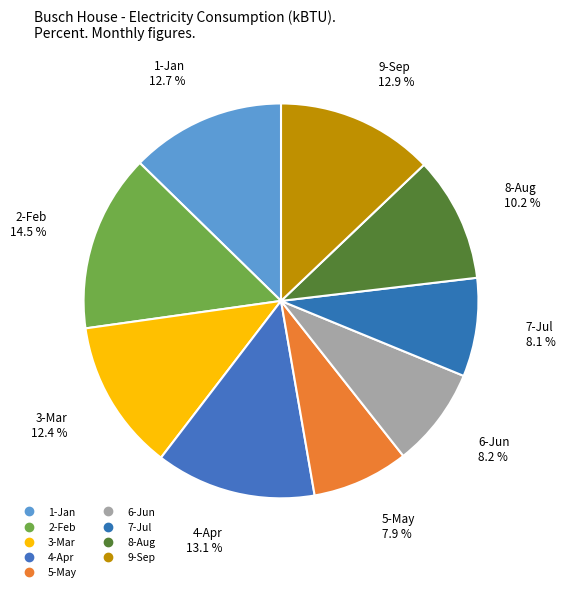

How many segments does this pie chart have?

9